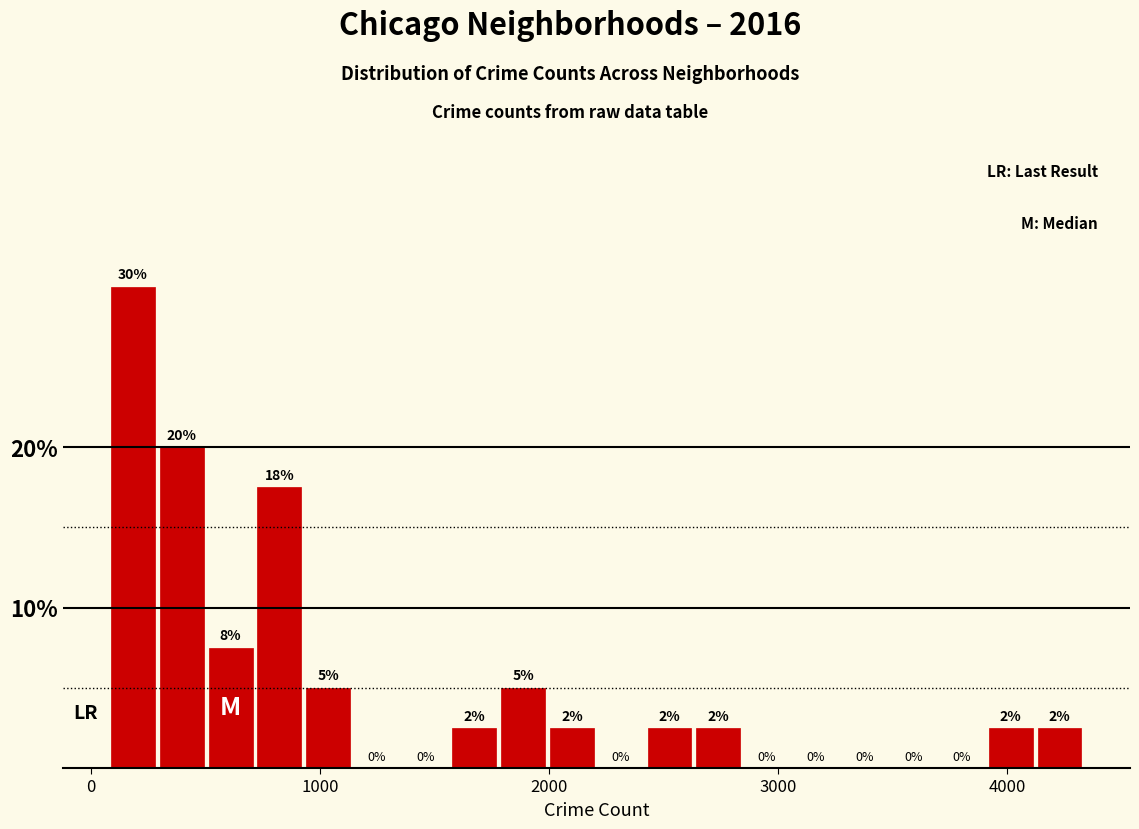

Around what value on the x-axis is the tallest bar? Give the approximate position of its centre, as read against the axis.

200